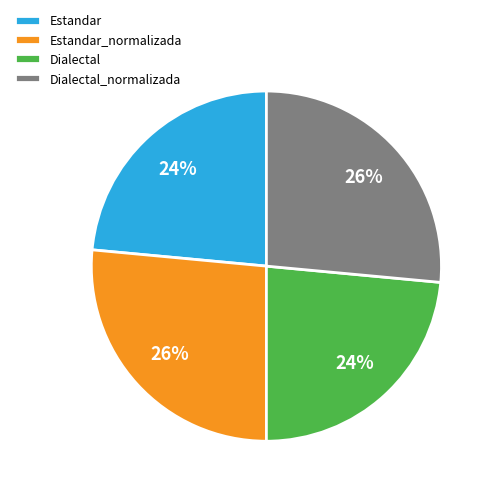

To the nearest percent, what is the average slice percentage?

25%